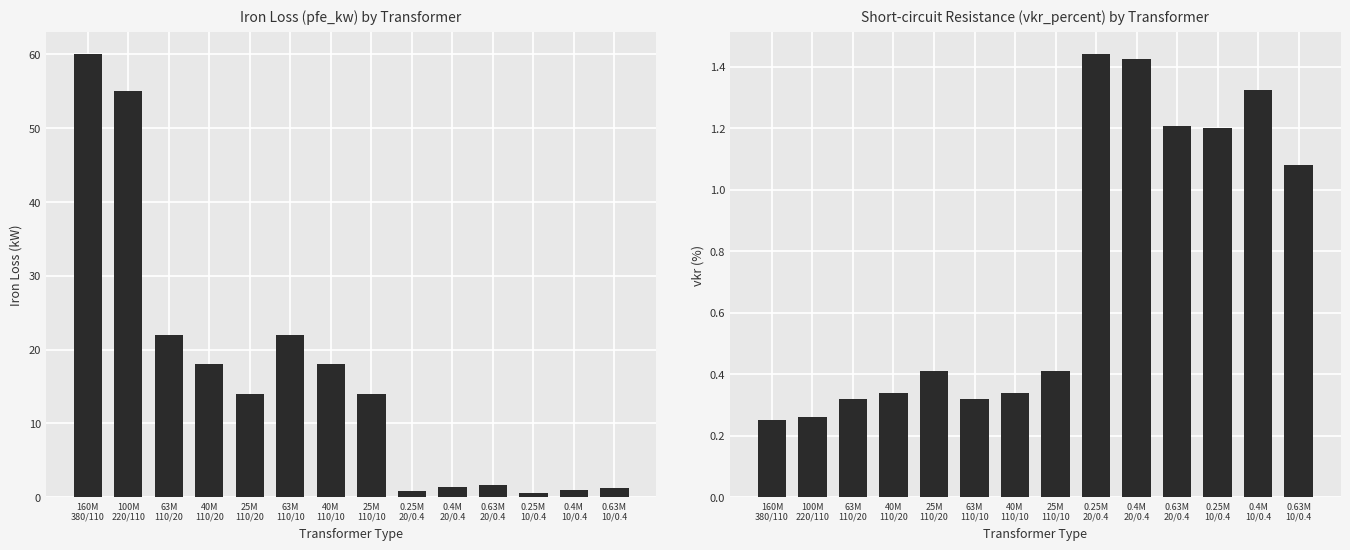

At how many categories does at least one series exceed 54?

2